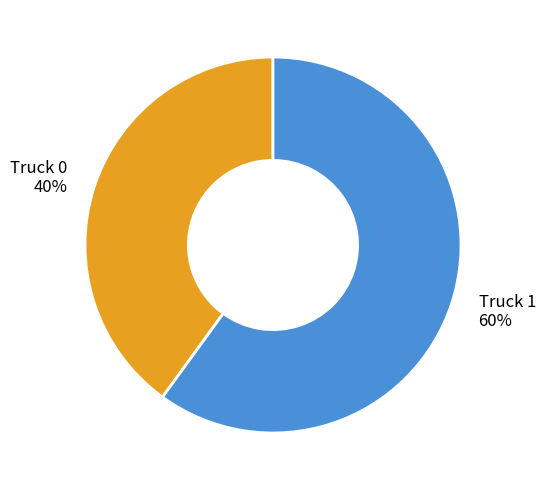

What percentage is the Truck 0 slice, to the nearest percent?

40%